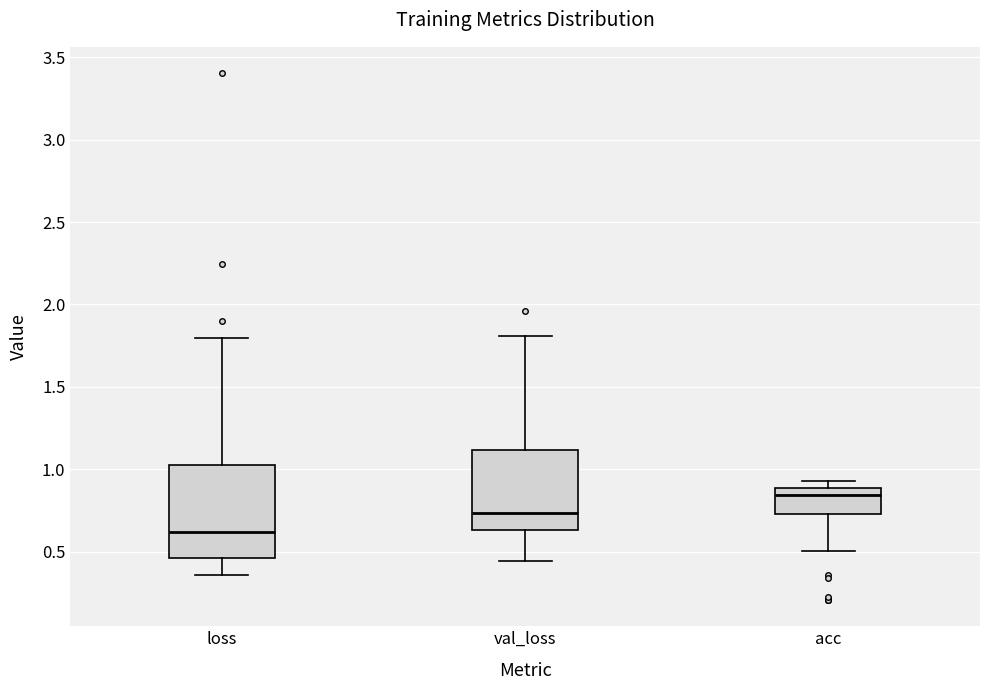

Which box is the tallest, from its lower edge to its upper edge?

loss